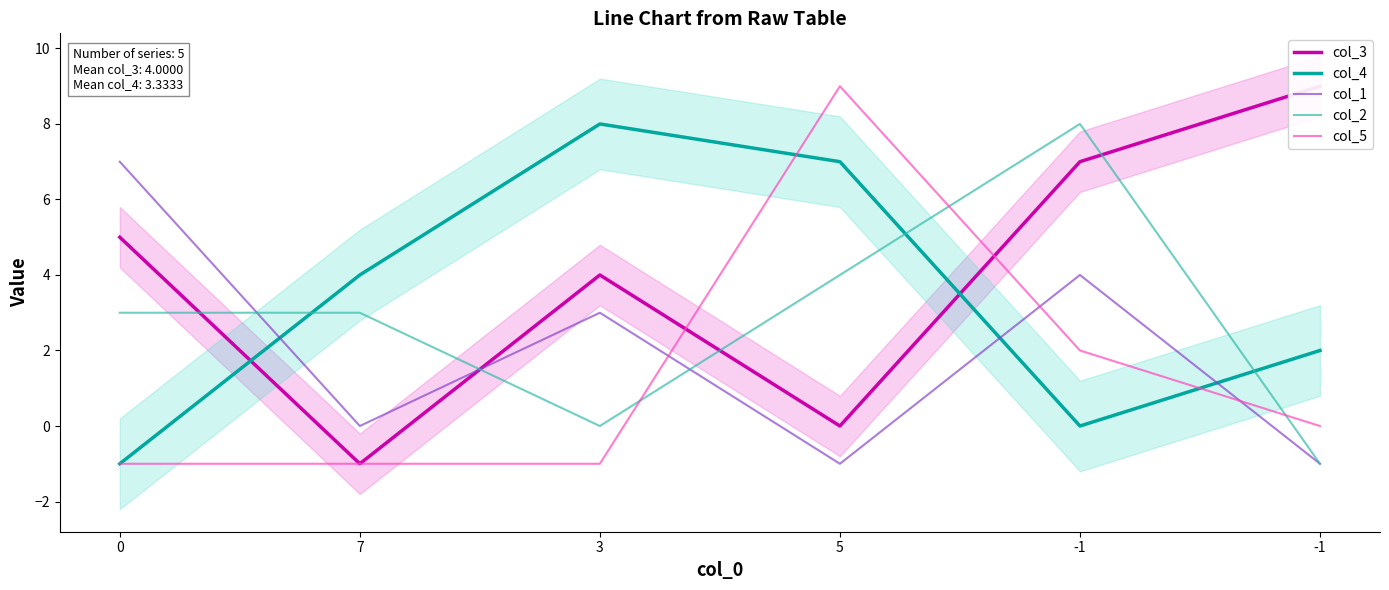

At how many categories does at least one series exceed 4?

5